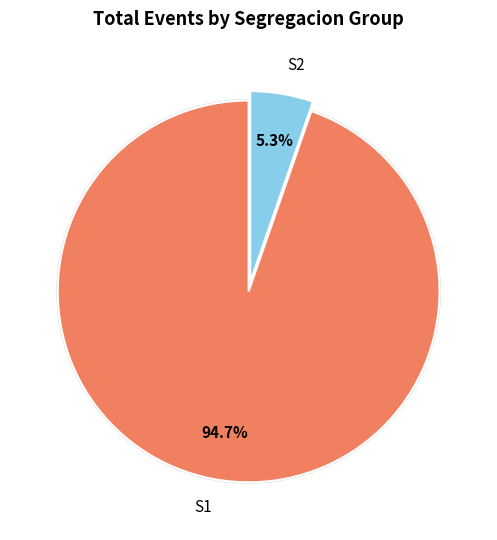

To the nearest percent, what portion does S1 represent?

95%